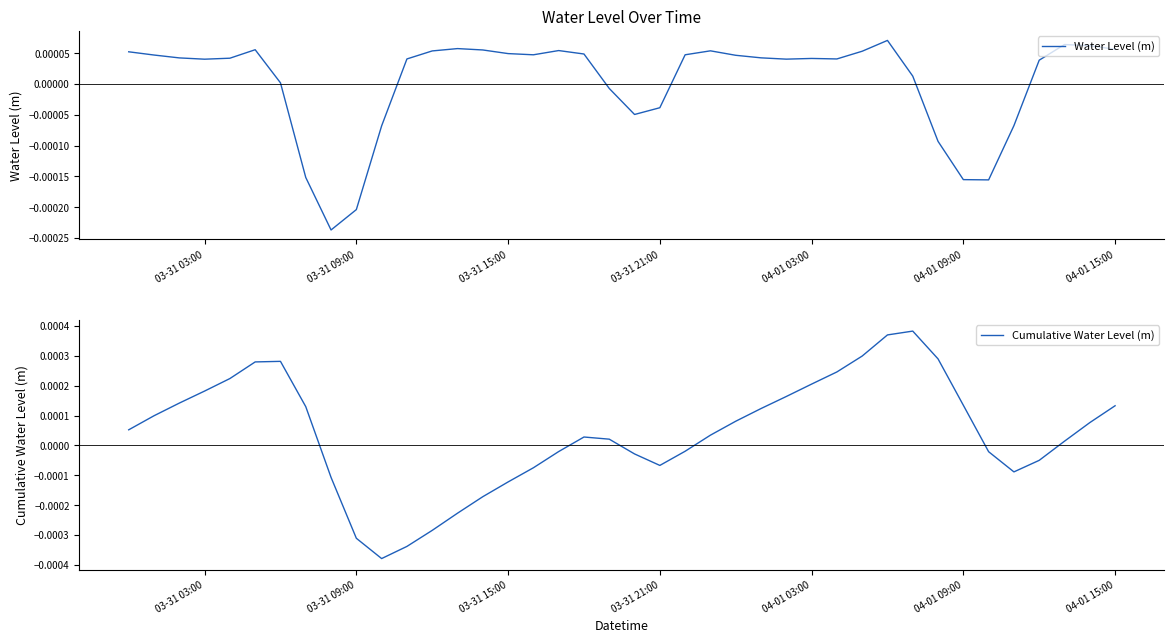

Which series has the largest total across all categories?

Cumulative Water Level (m)